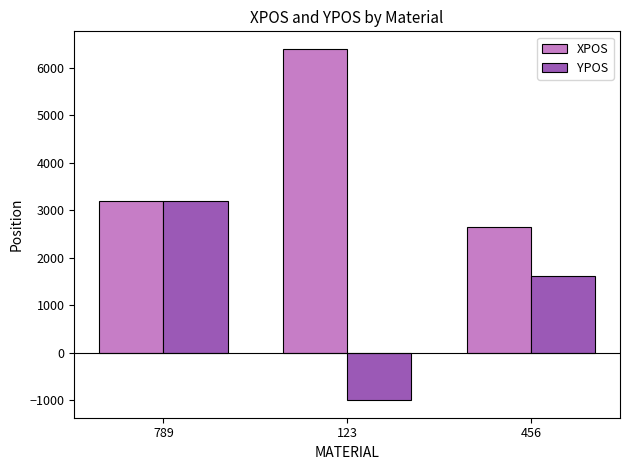

At which category is the sum across all series the highest?

789